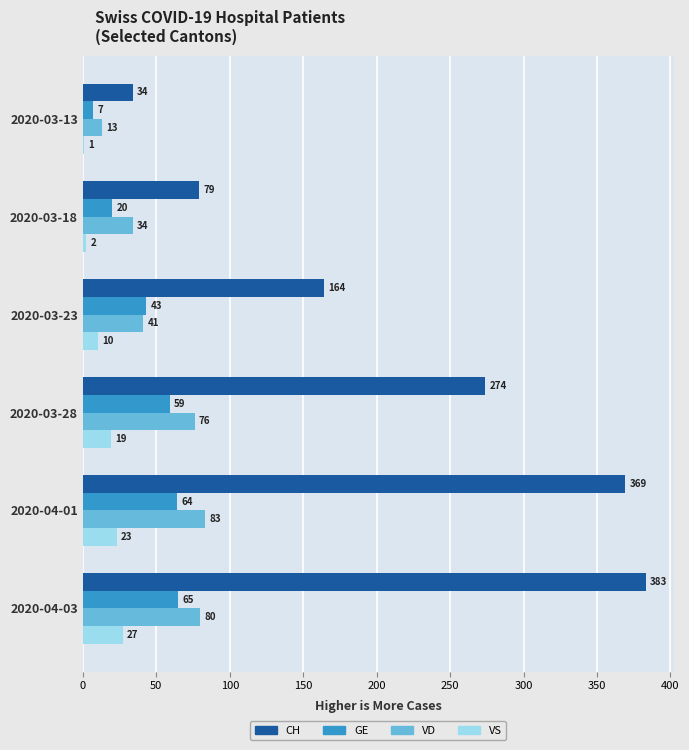

What is the sum of all CH values?

1303